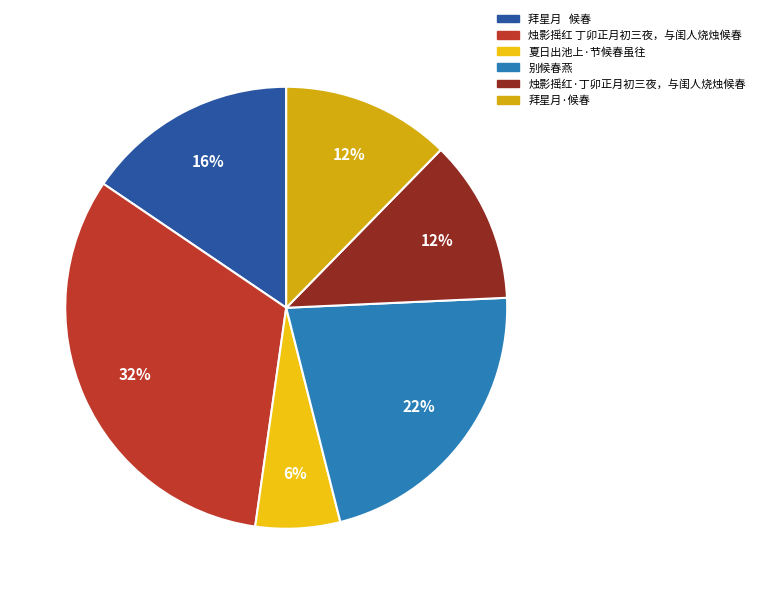

Between 烛影摇红 丁卯正月初三夜，与闺人烧烛候春 and 拜星月·候春, which is larger?

烛影摇红 丁卯正月初三夜，与闺人烧烛候春